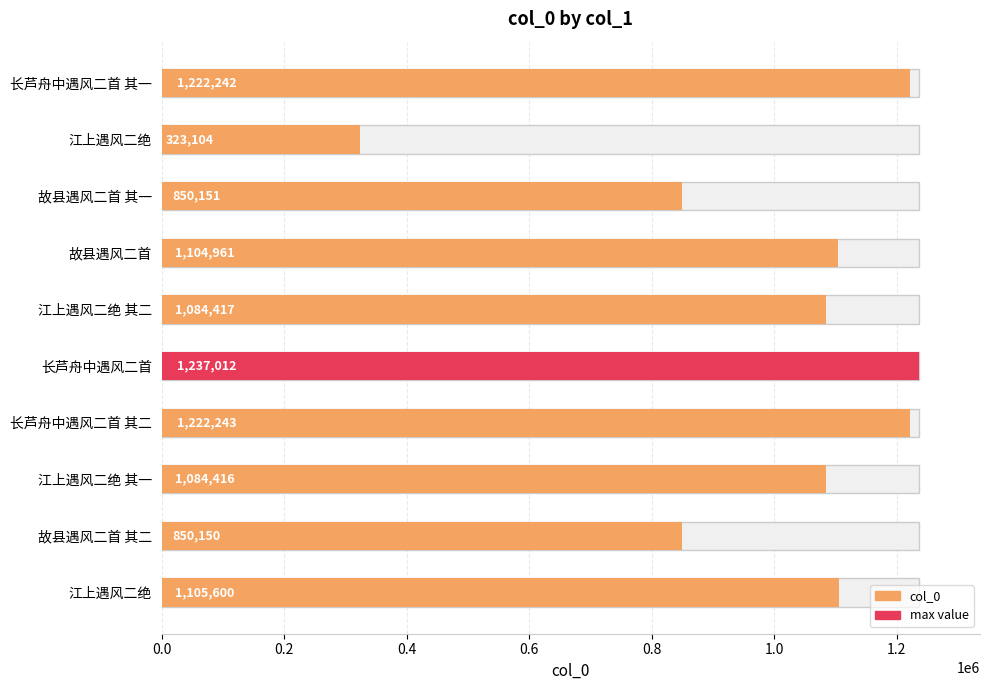

What is the difference between the second highest and second lowest values?

372093